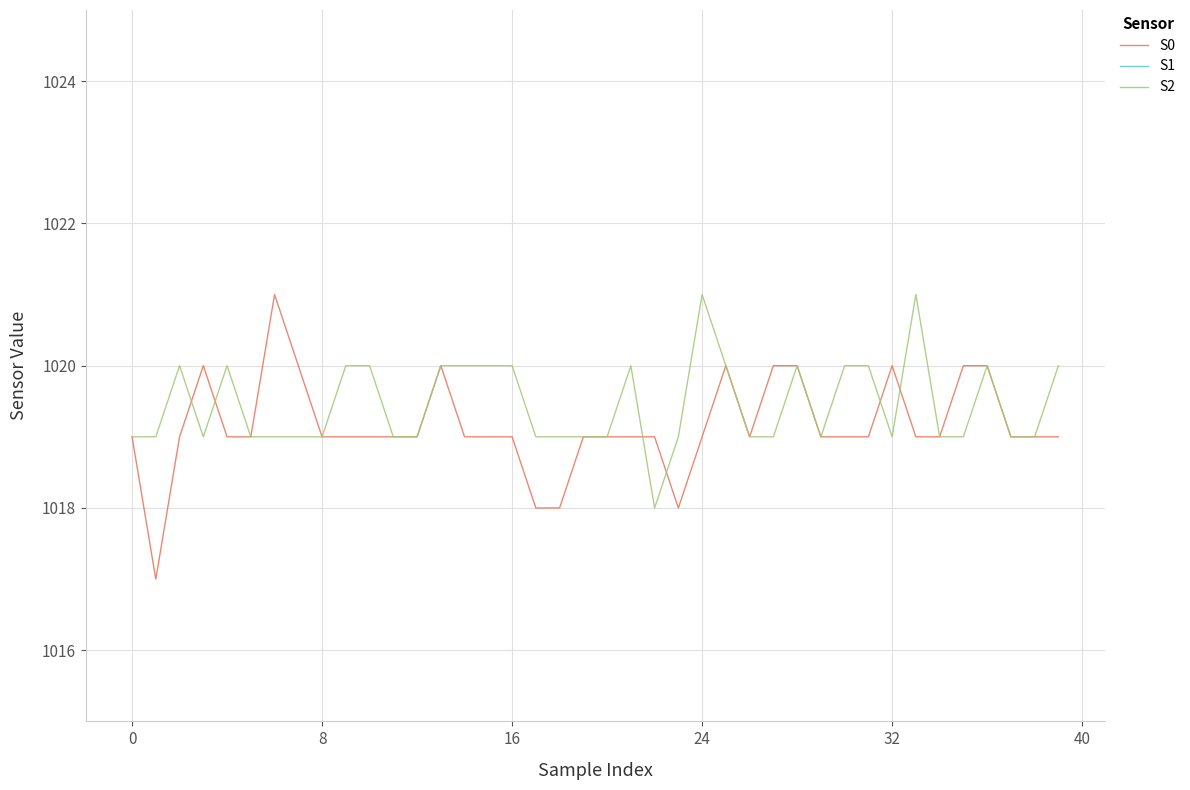

What is the difference between the maximum and minimum values in the S2 series?

3